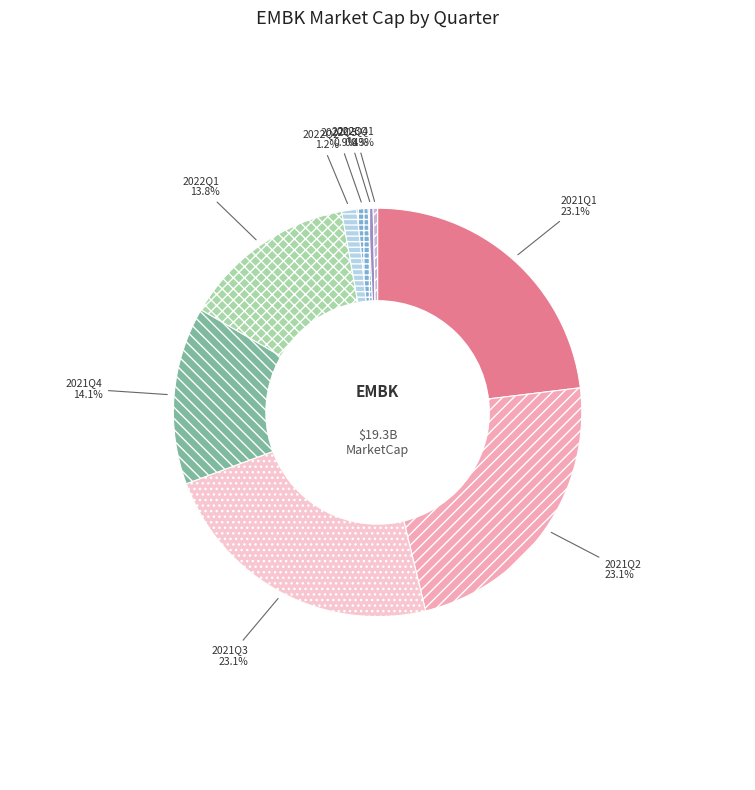

To the nearest percent, what is the combined percentage of 2022Q4 and 2022Q2?

2%